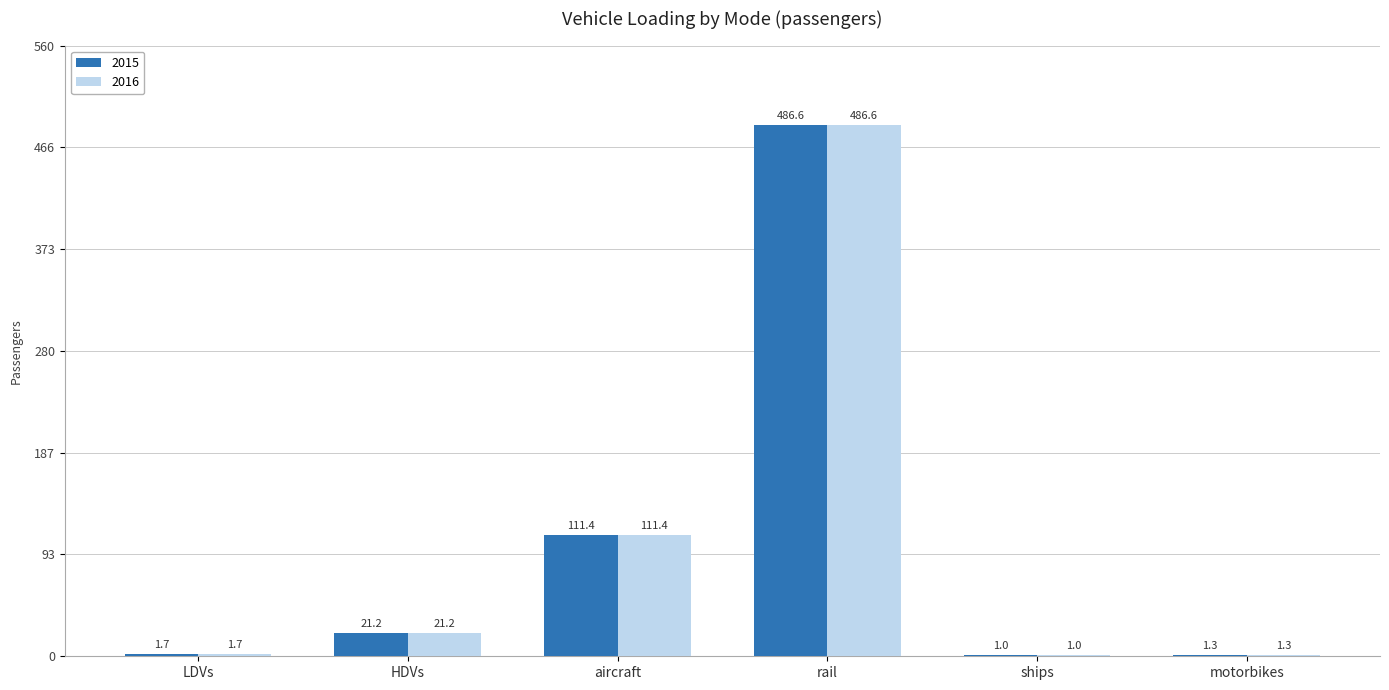

What value does the 2015 series have at HDVs?

21.2